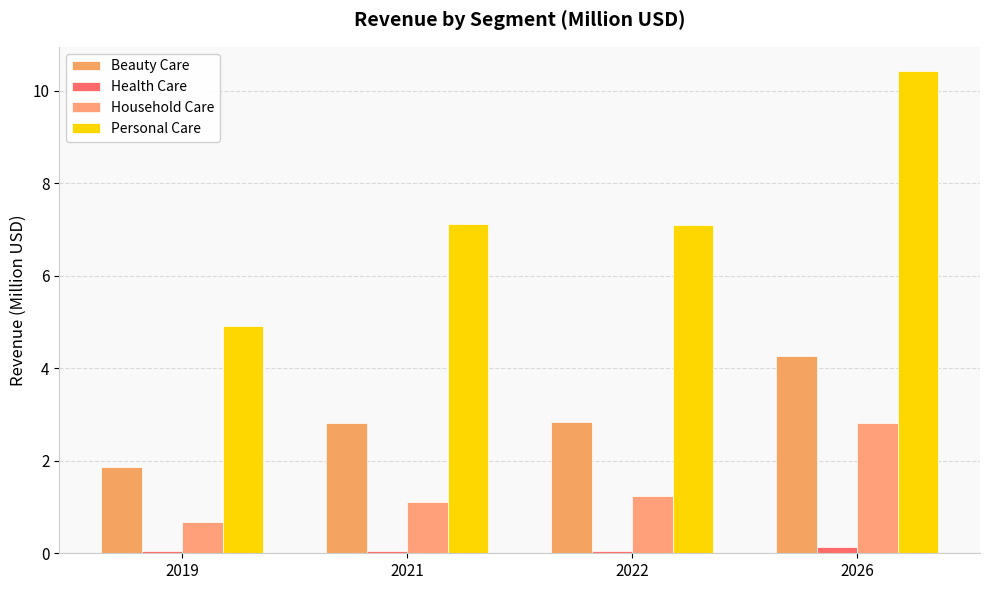

Between 2026 and 2021, which is larger?

2026